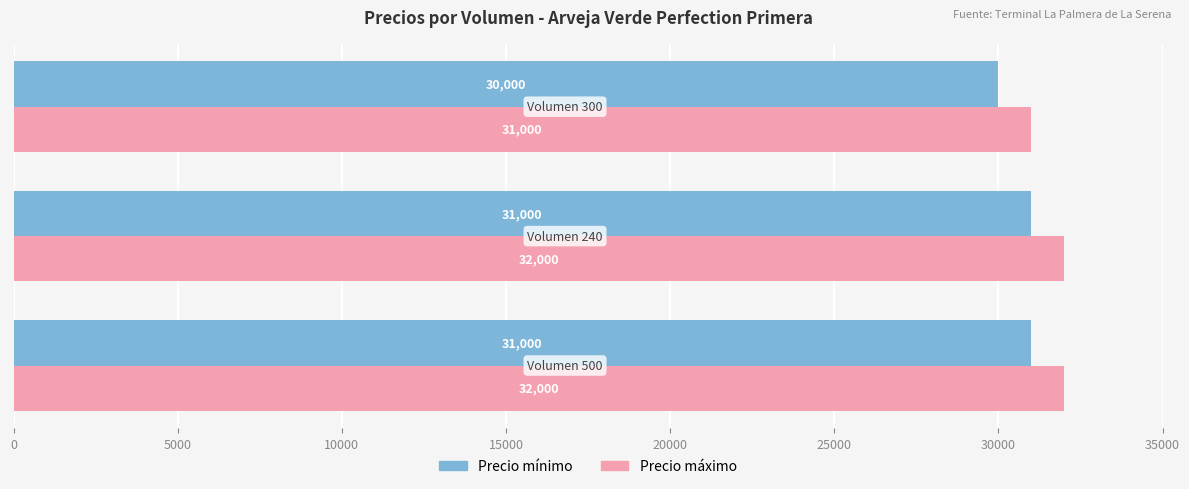

Count the number of data series in this chart.

2